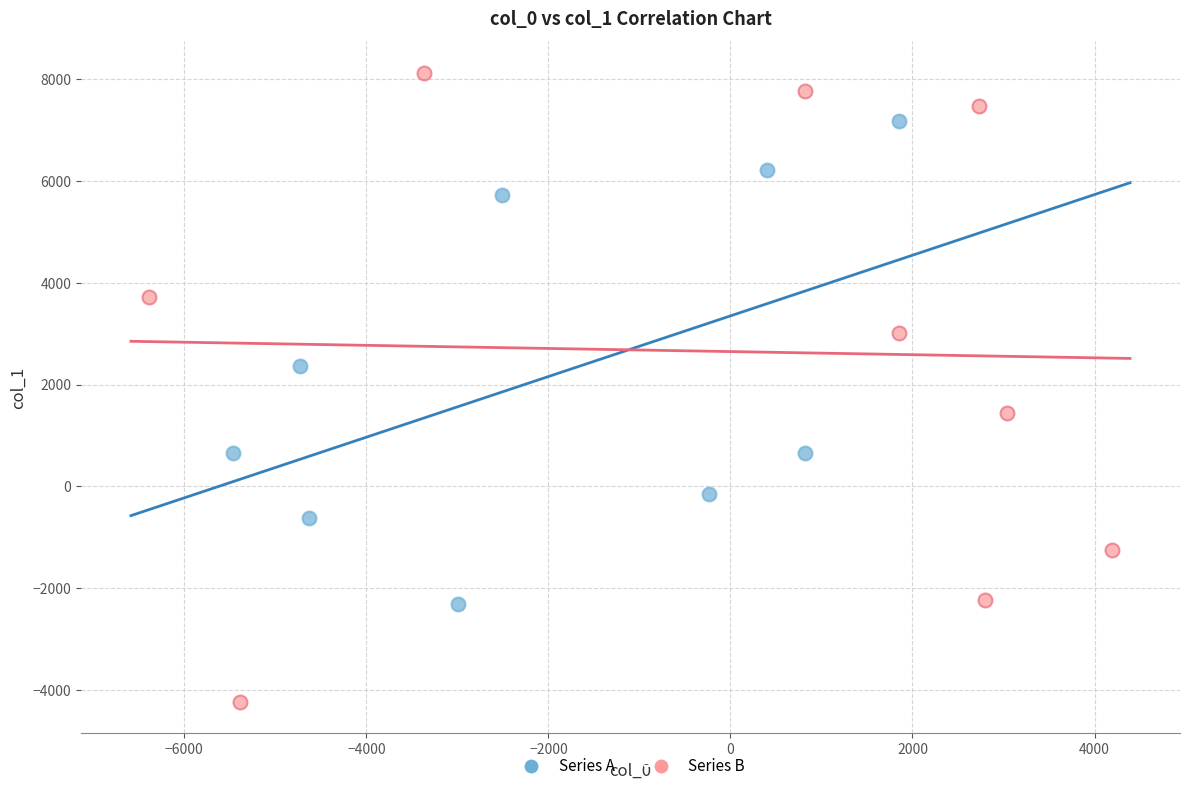

What are all the series names shown in the legend?

Series A, Series B